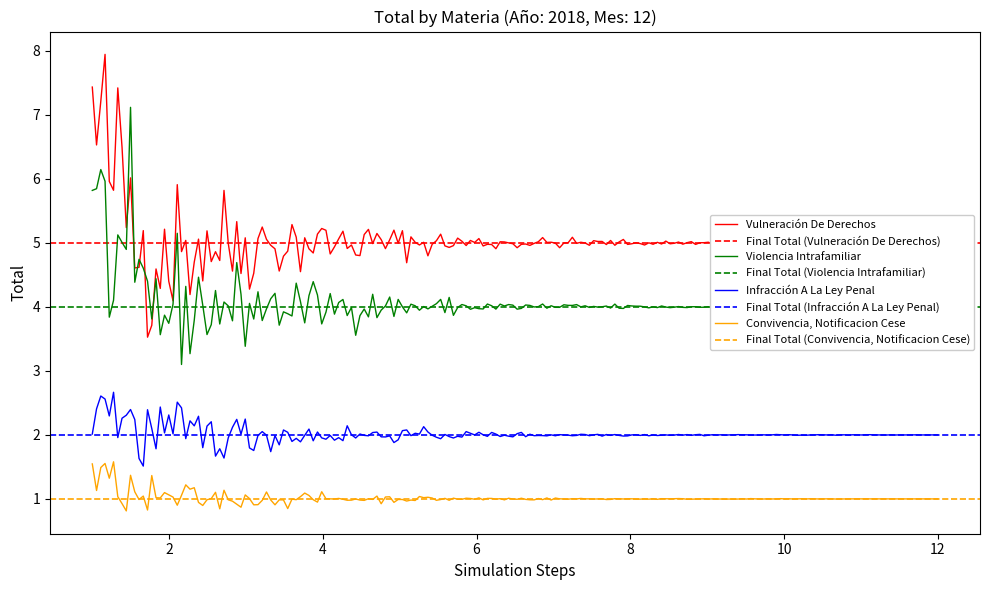

What is the minimum value for Infracción A La Ley Penal?

1.5